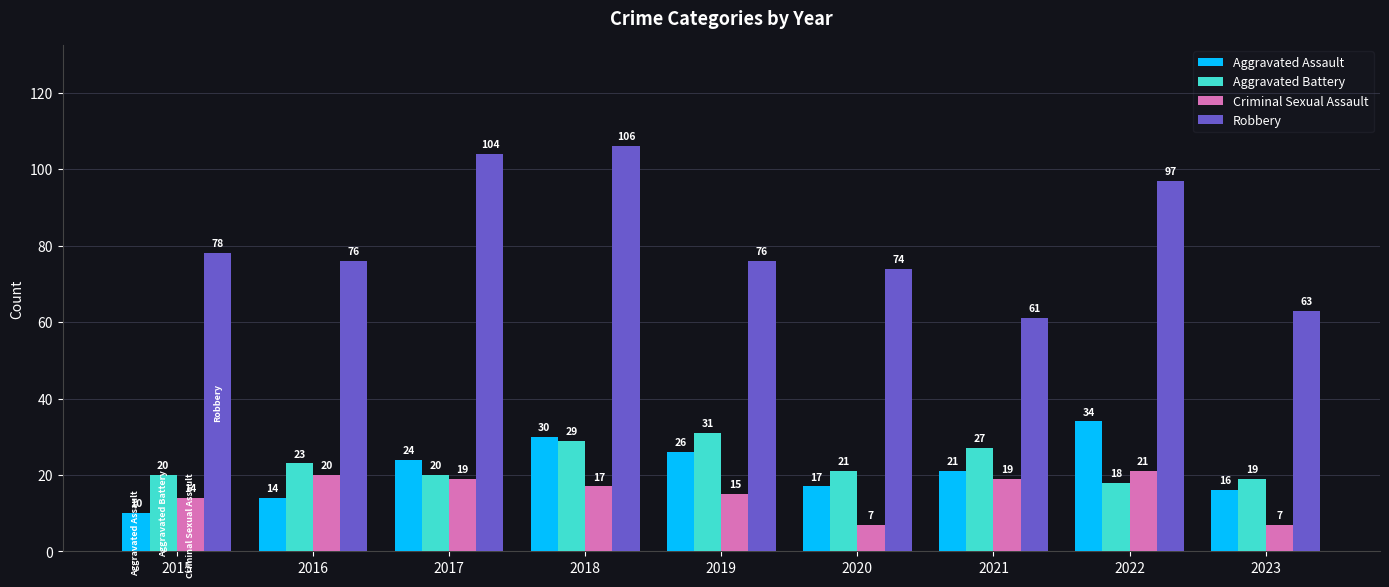

At which label does Aggravated Battery reach its minimum?

2022